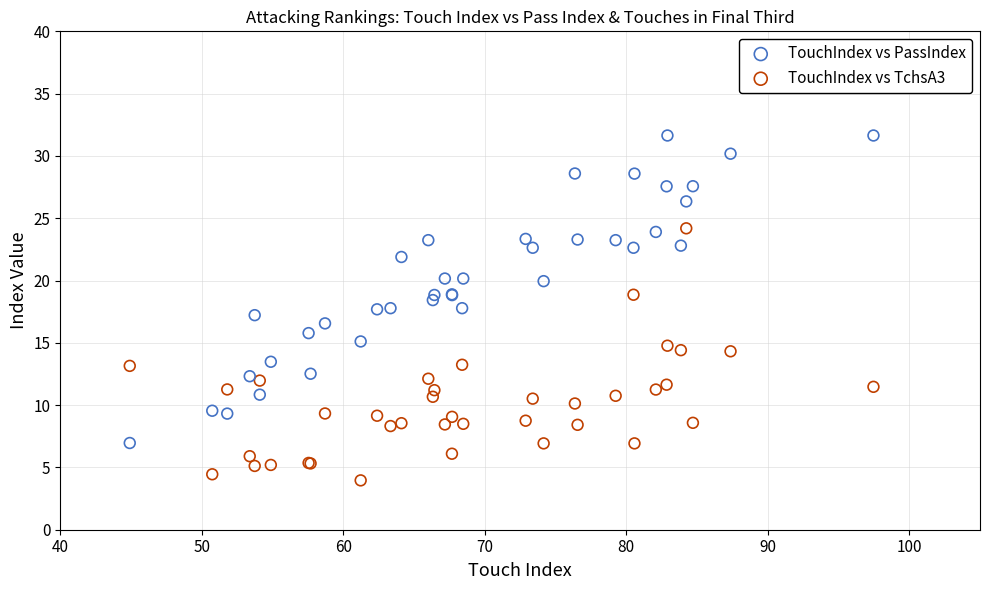

What is the X range (max minus min) for the scatter plot?

52.6